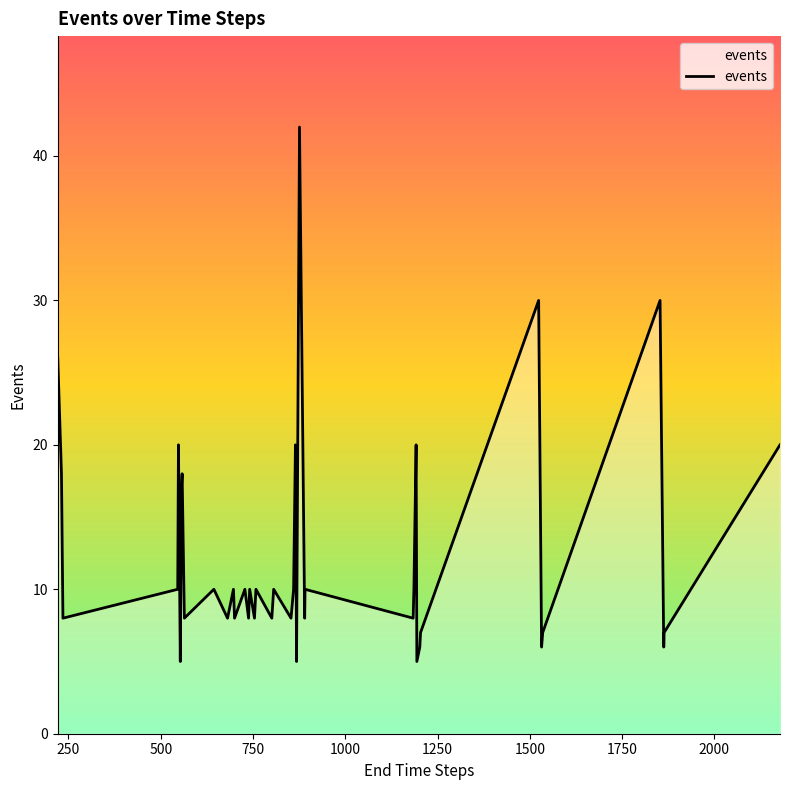

What is the difference between the maximum and minimum values?

37